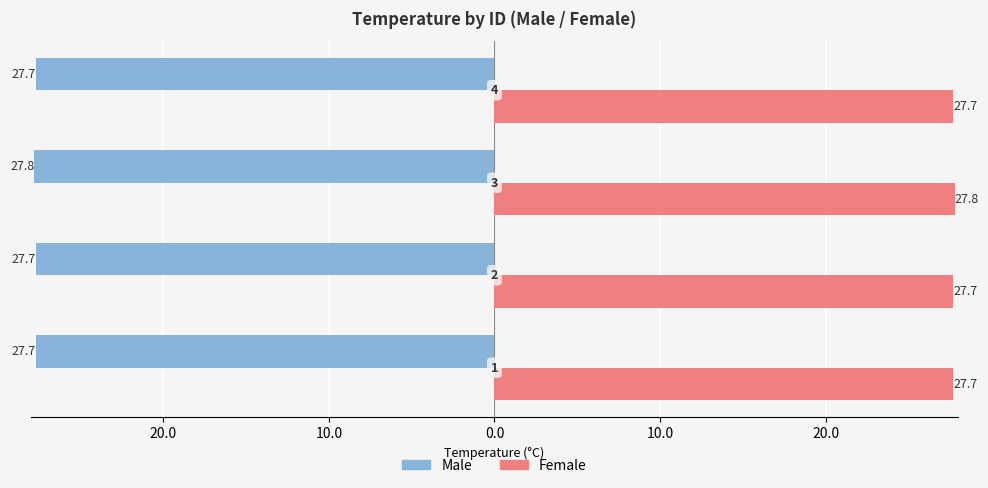

What are all the series names shown in the legend?

Male, Female